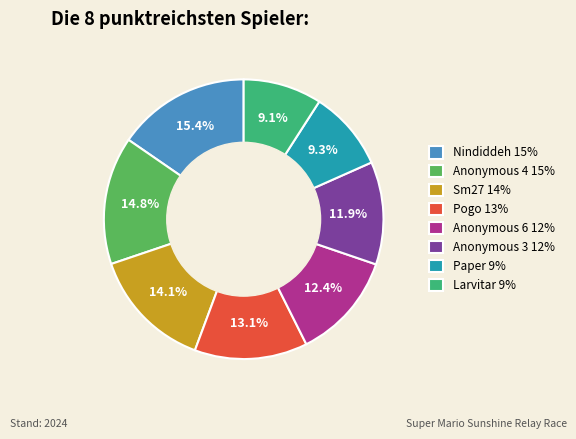

Is Paper 9% the majority of the pie?

No